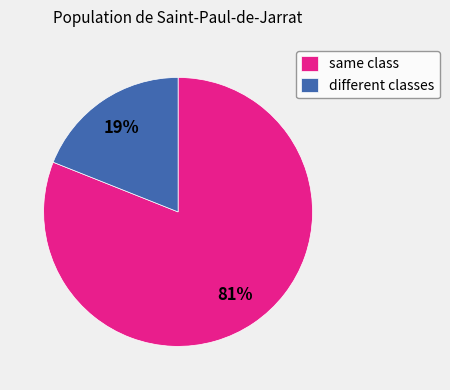

Which has a higher value, different classes or same class?

same class